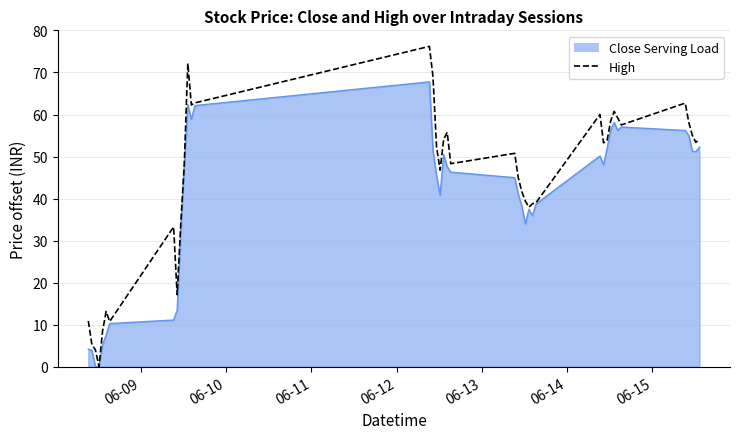

Rank the series by their maximum value, from lowest to highest.

Close Serving Load, High